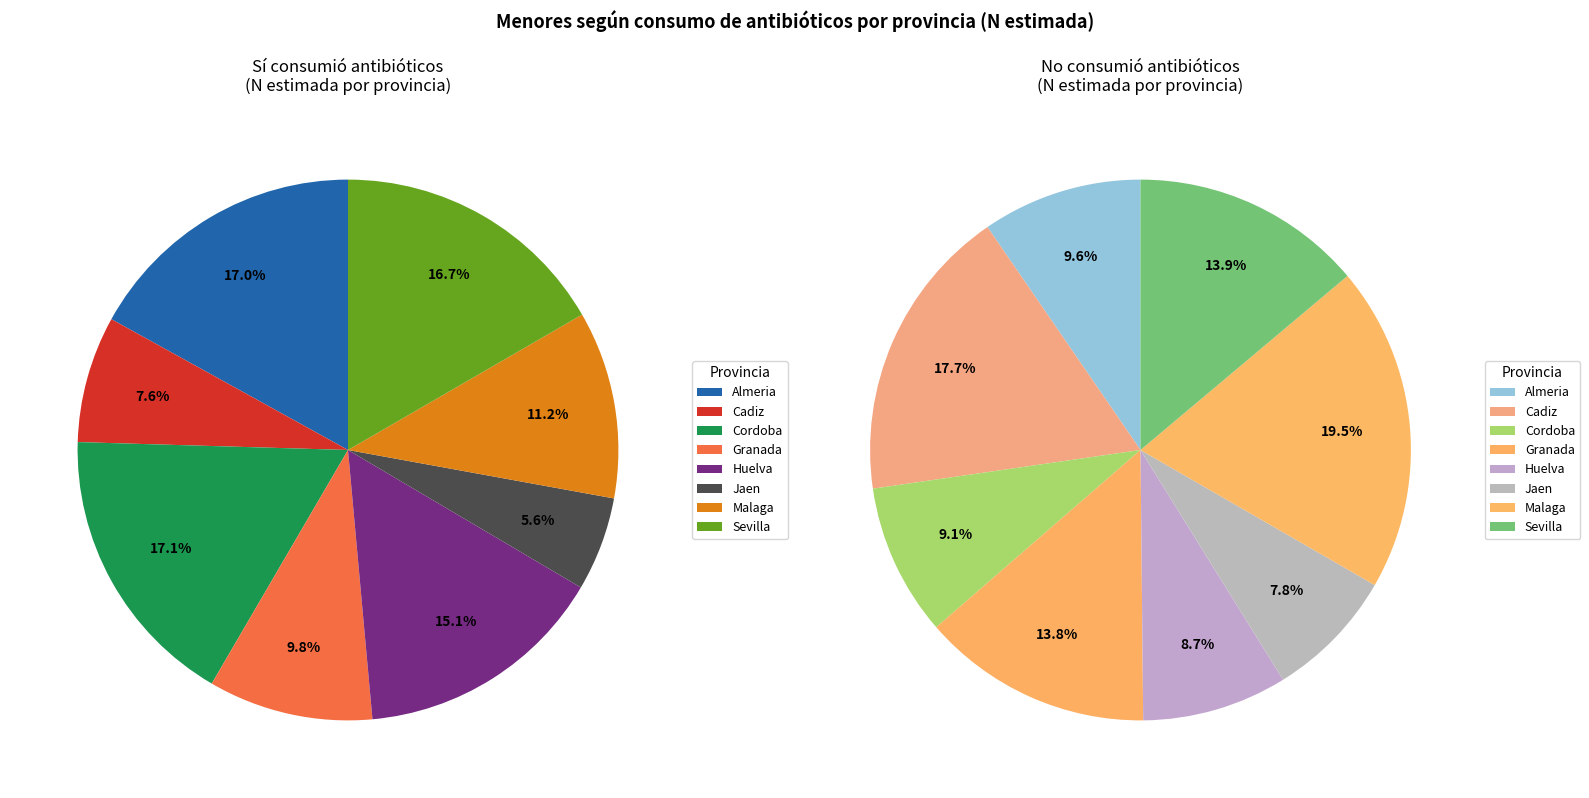

What is the largest slice in the pie chart?

Malaga No